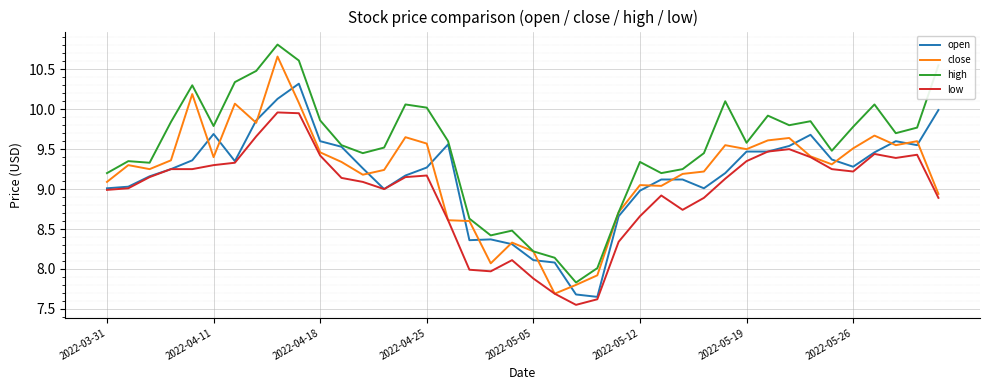

What is the sum of all high values?

380.4